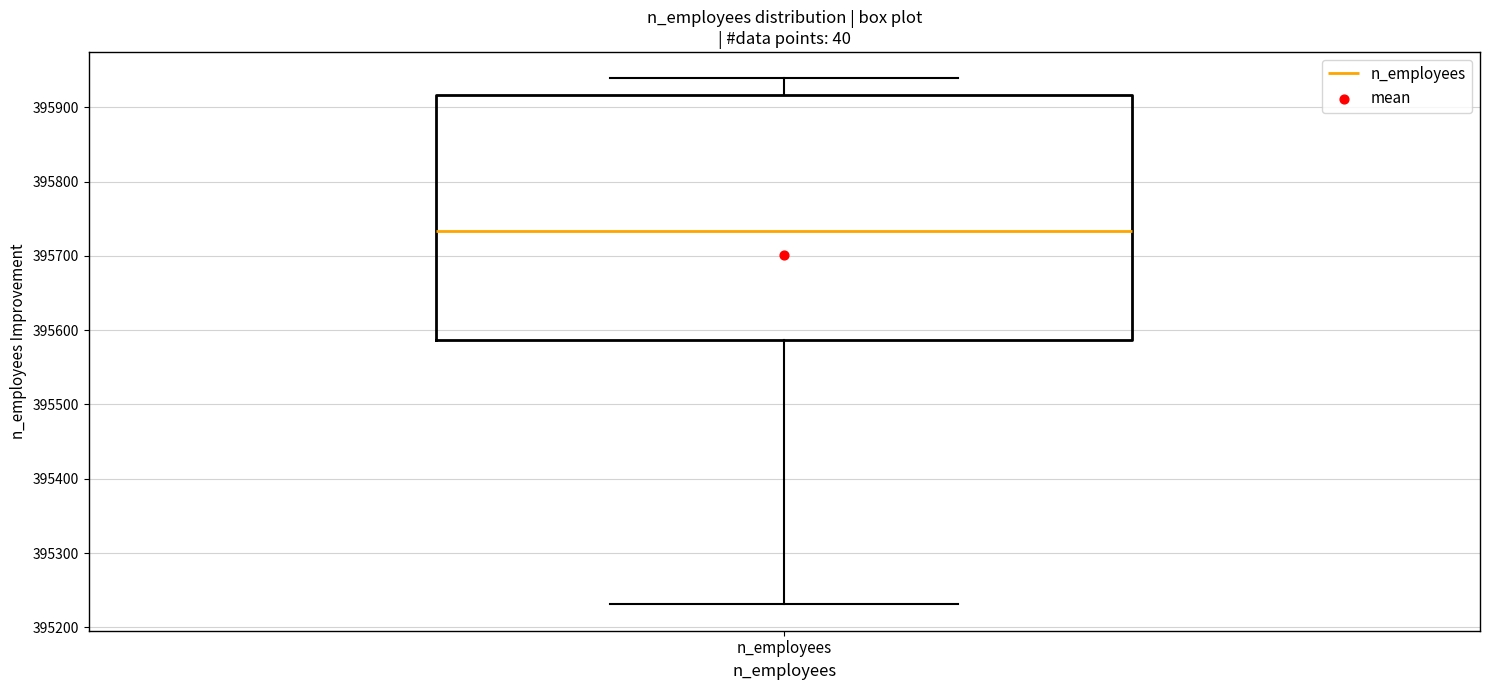

Transcribe this box plot: give where the median line is, the range the box spans, and where the two whiskers end, as read against the y-axis. The values are not printed on the chart, so give them approximately, as read against the axis.

median 395730, box 395590 to 395920, whiskers 395230 to 395940